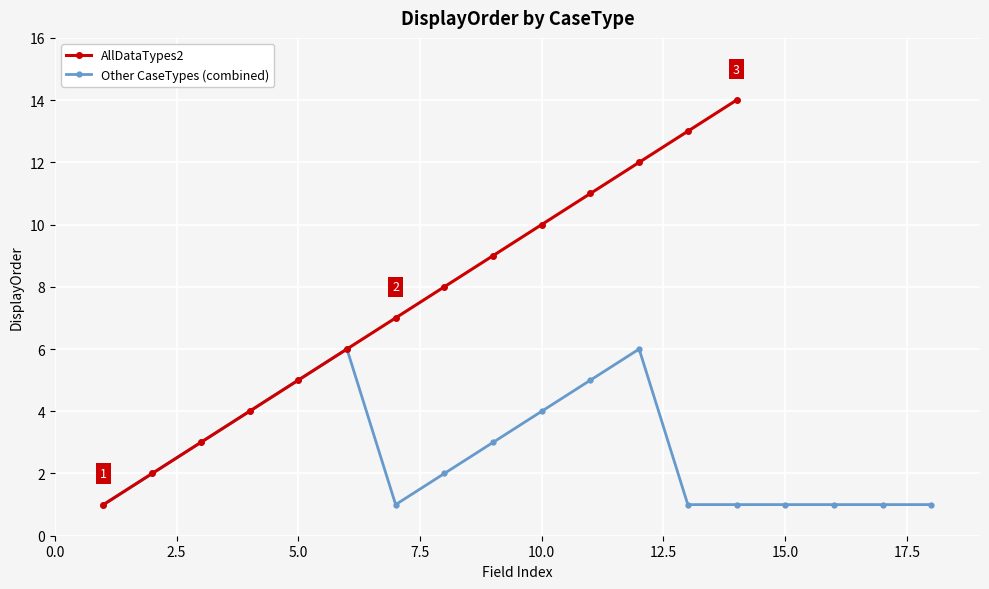

True or false: AllDataTypes2 has more than 0 points higher than both neighbors.

False